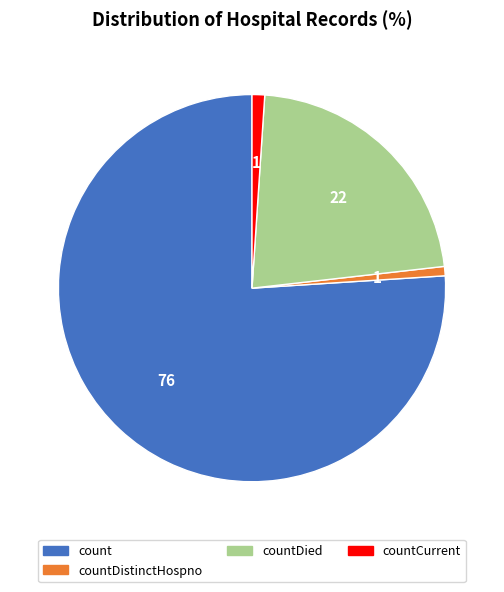

What is the ratio of the value at count to the value at countDied?

3.4